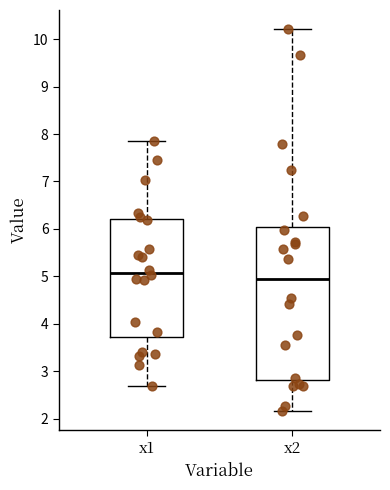

Reading left to right, read every box against the y-axis: the position of its median line, the range the box covers, and the ends of its whiskers. The values are not printed on the chart, so give them approximately, as read against the axis.

x1: median 5.1, box 3.7 to 6.2, whiskers 2.7 to 7.9
x2: median 5.0, box 2.8 to 6.1, whiskers 2.2 to 10.2